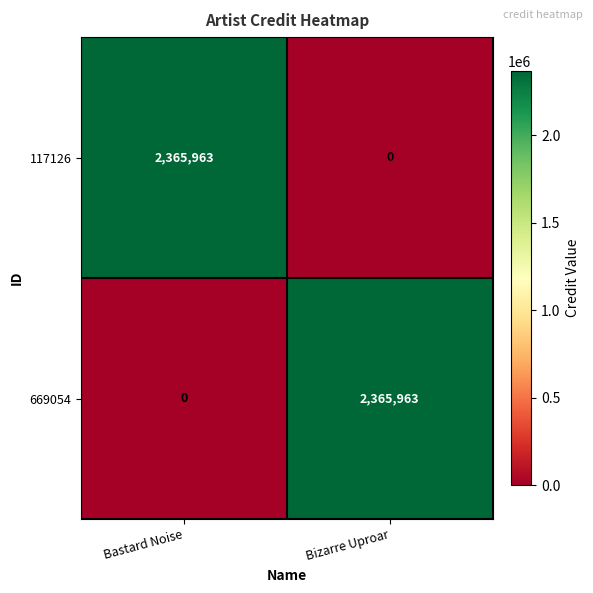

What is the greatest value displayed?

2365963